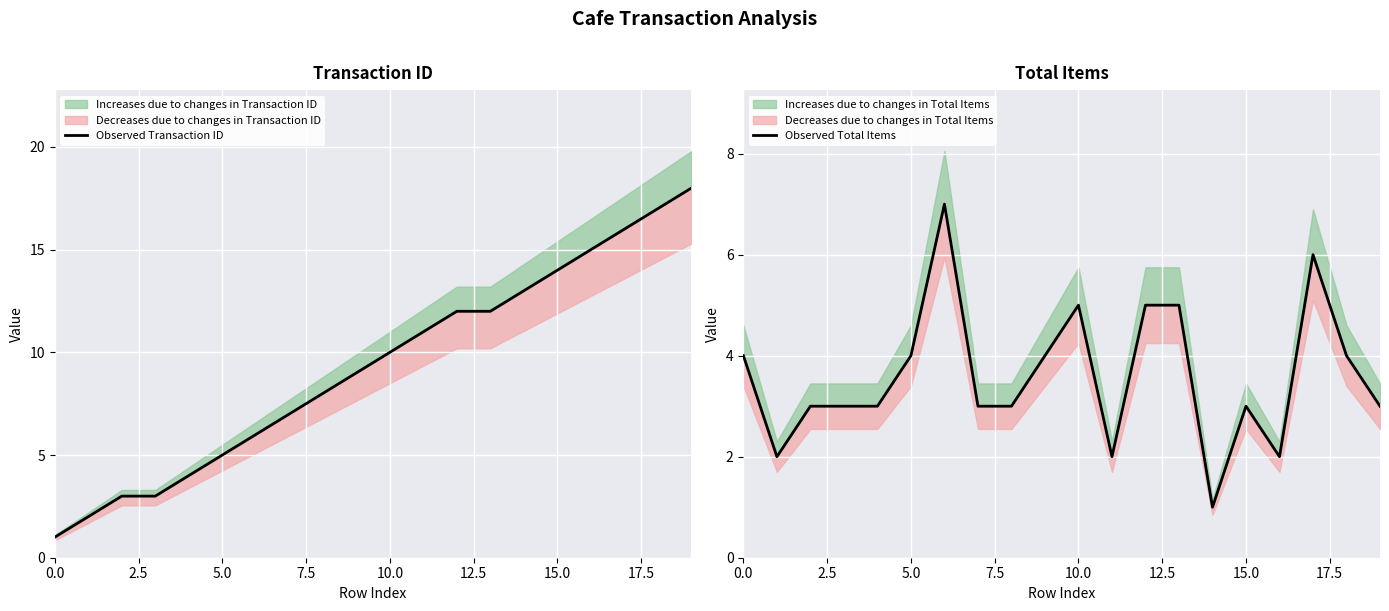

What is the sum of the Observed Transaction ID values at 14 and 19?

31